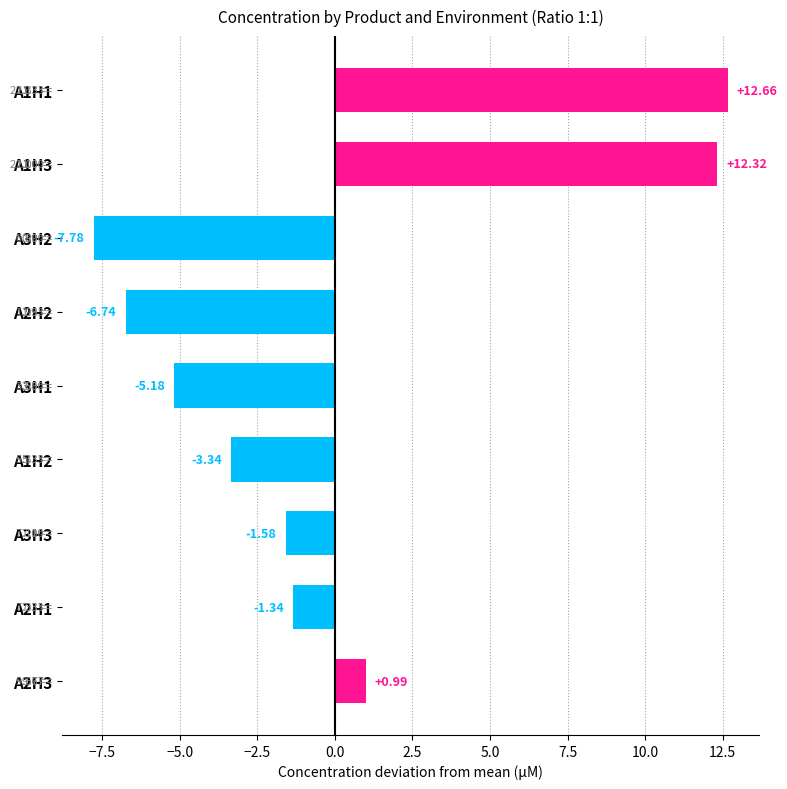

Rank the categories by value from lowest to highest.

A3H2, A2H2, A3H1, A1H2, A3H3, A2H1, A2H3, A1H3, A1H1